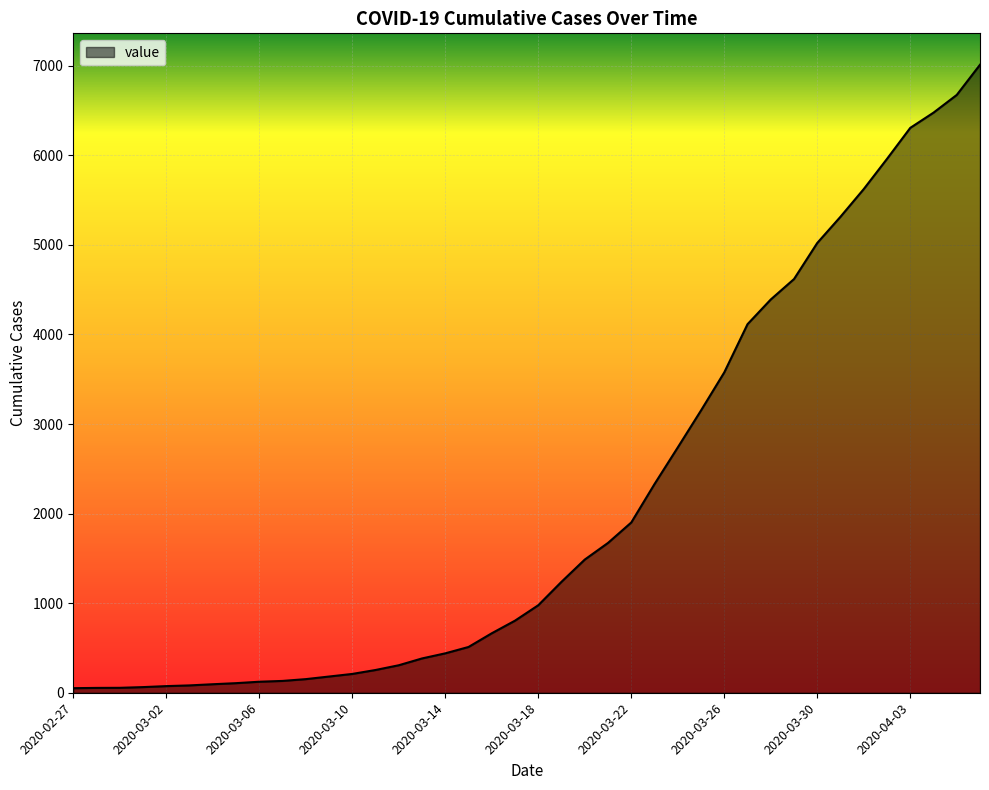

How many series are shown in this chart?

1